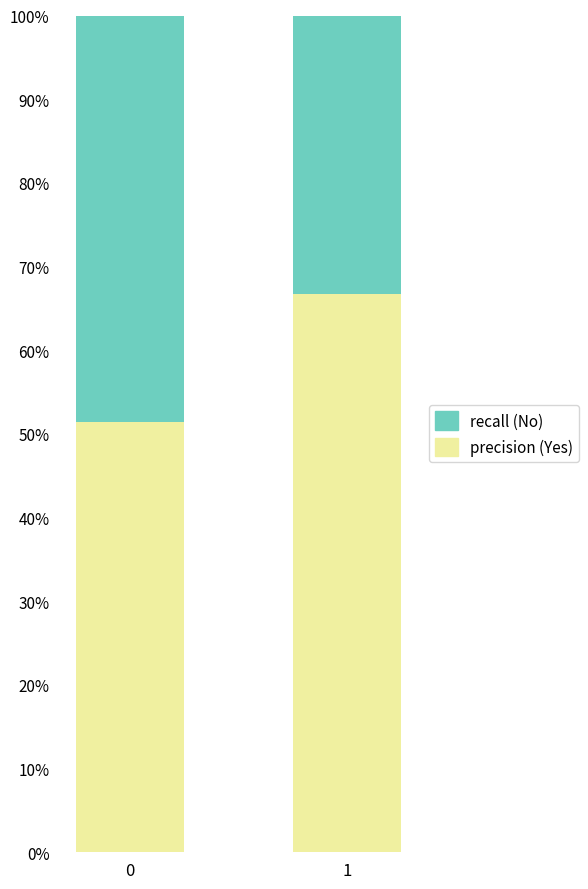

Are the bars horizontal?

No